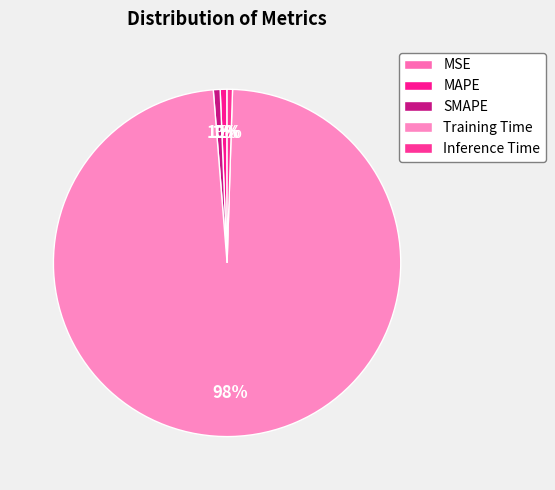

To the nearest percent, what portion does MAPE represent?

1%